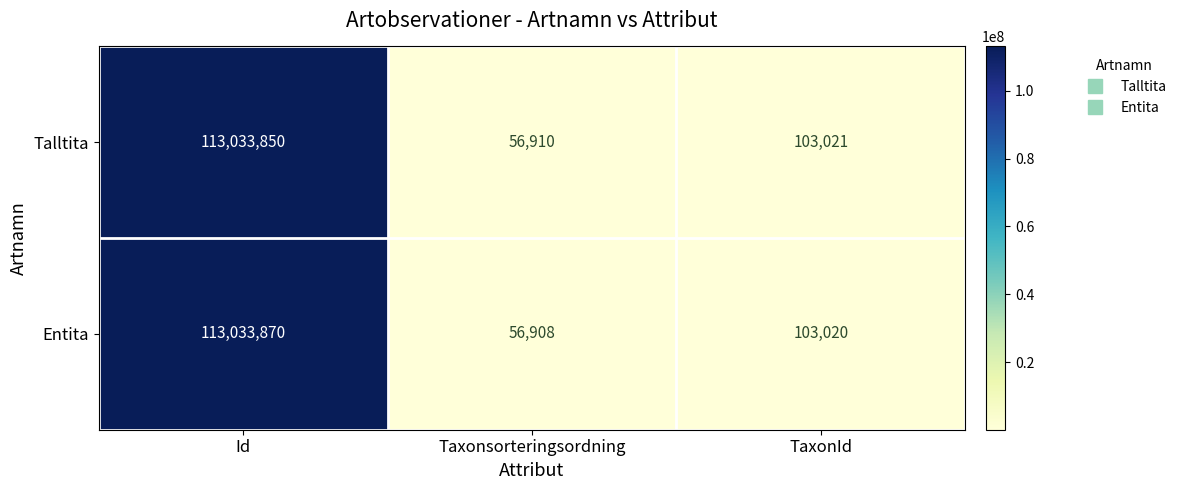

What is the total value across all series at Taxonsorteringsordning?

113818